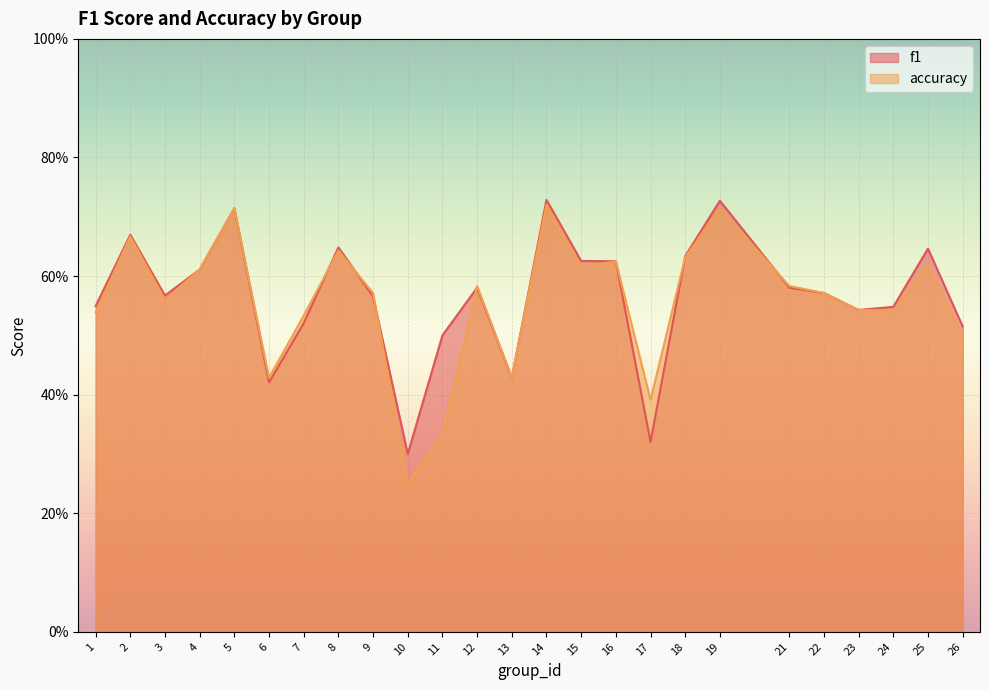

In f1, how many points are higher than both neighbors (excluding endpoints)?

7